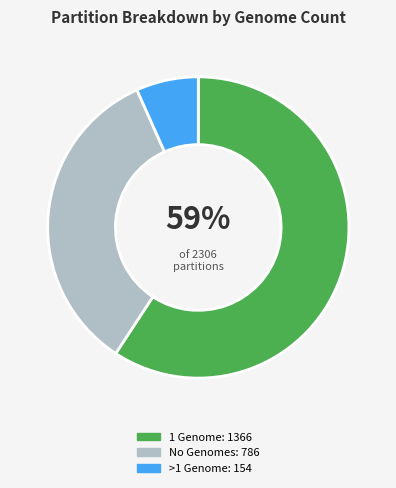

To the nearest percent, what is the average slice percentage?

33%